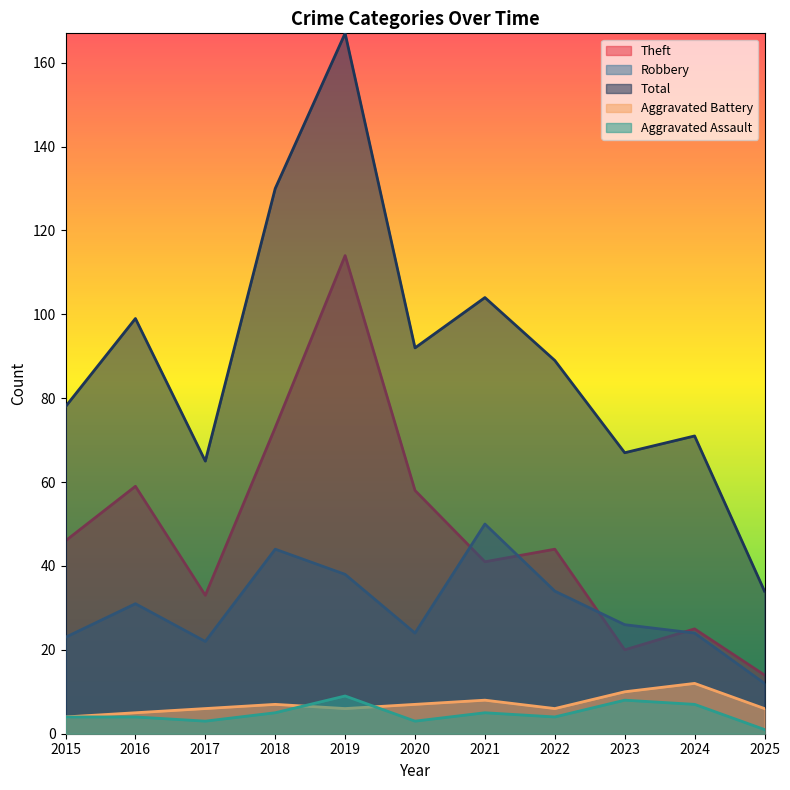

What is the difference between the second highest and minimum values in the Aggravated Assault series?

7